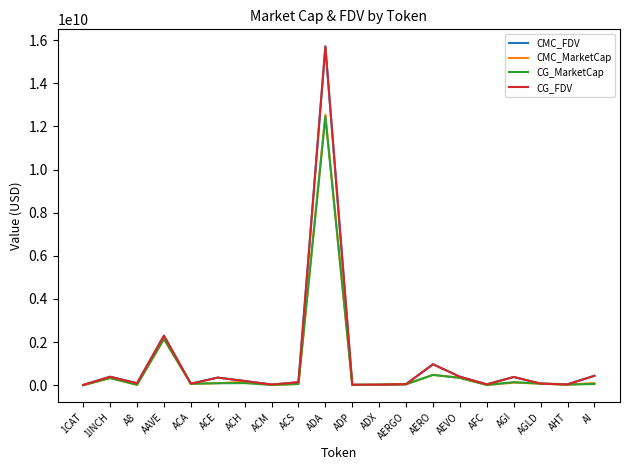

The CMC_FDV series shows 1615050266.9 at AERO. True or false?

False